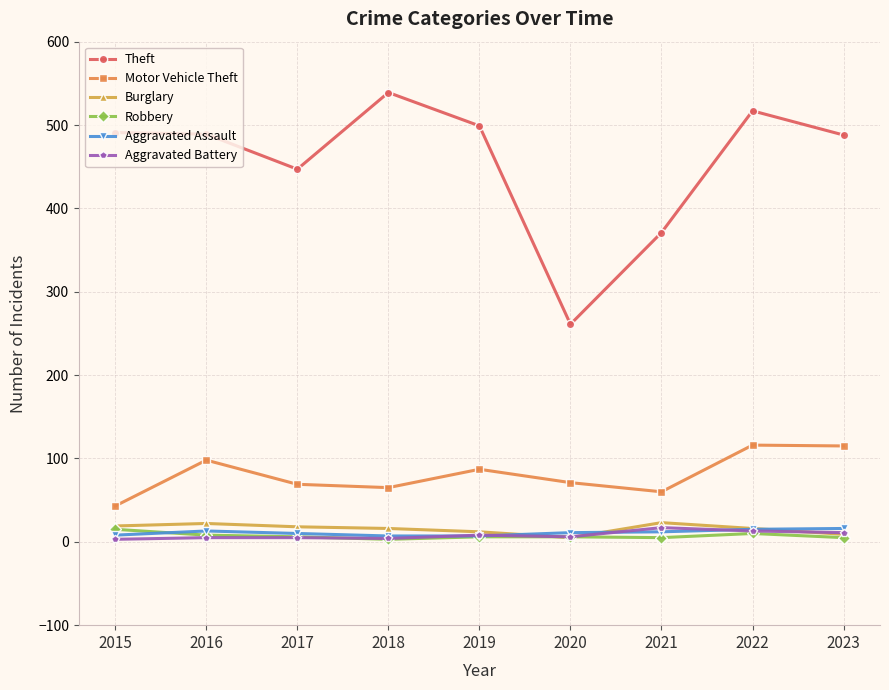

Which series changed the most between 2017 and 2019?

Theft